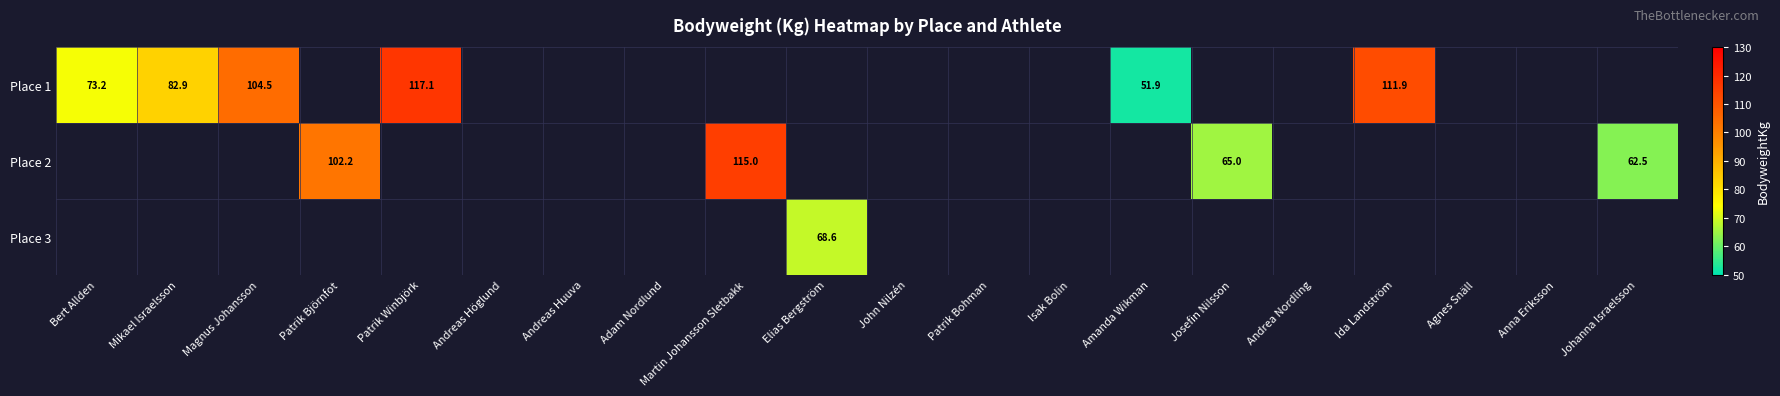

How many positive values does the Place 3 series have?

1